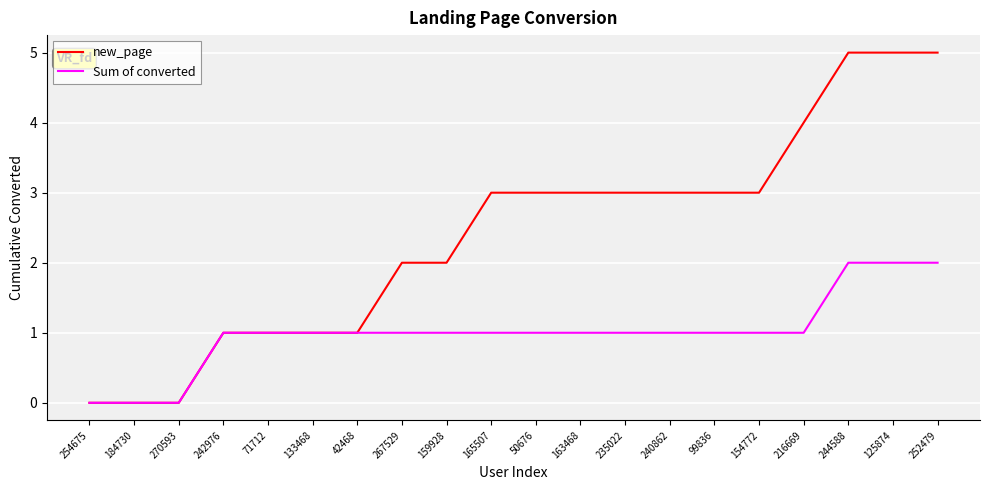

Which series has the widest spread of values?

new_page